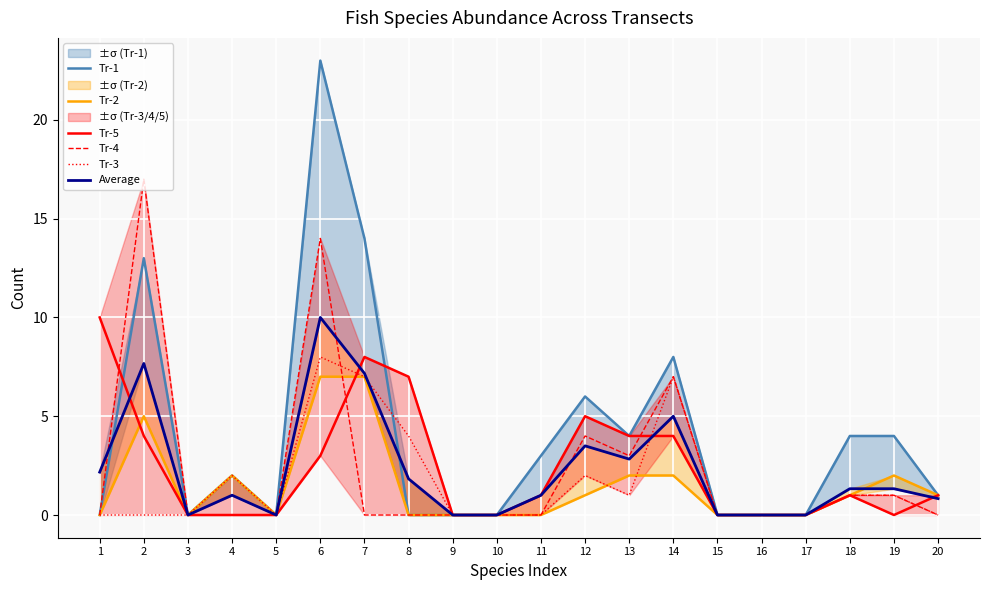

The value of Tr-4 at 16 is 0.0. True or false?

True